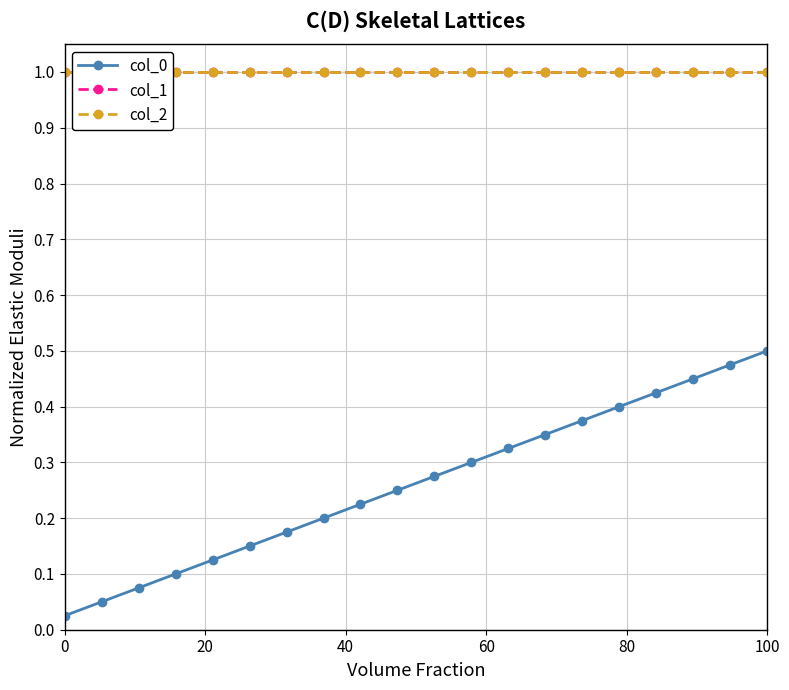

What position from the left is 80?

5